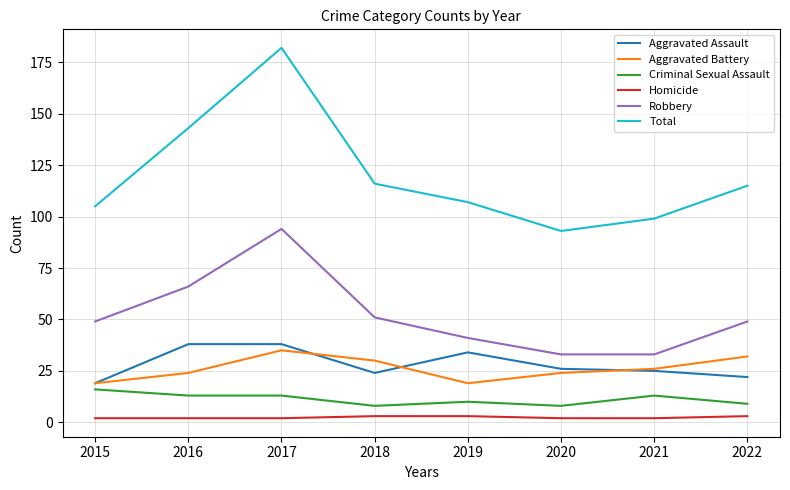

True or false: Homicide and Criminal Sexual Assault intersect in this chart.

False